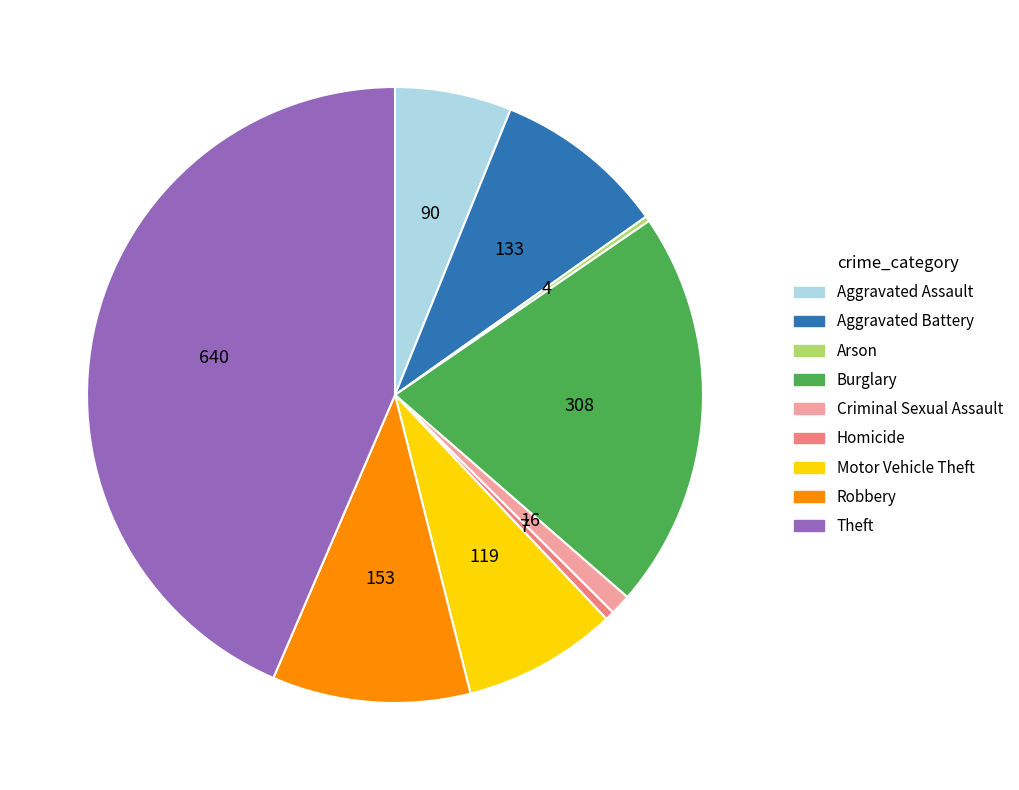

Do Criminal Sexual Assault and Theft together represent more than half of the pie?

No